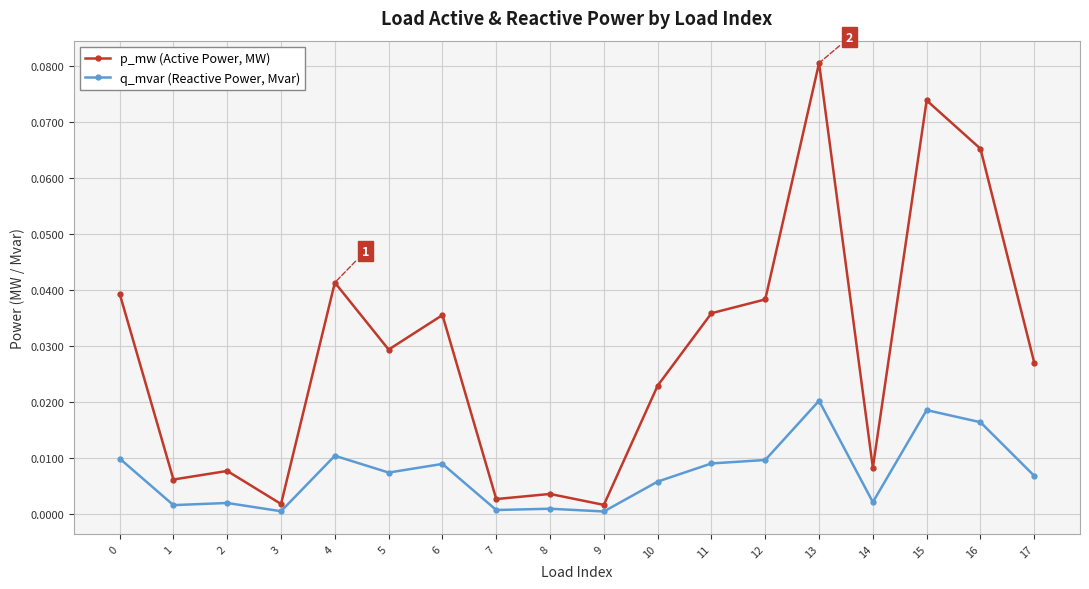

The p_mw (Active Power, MW) series shows 0.0 at 16. True or false?

False